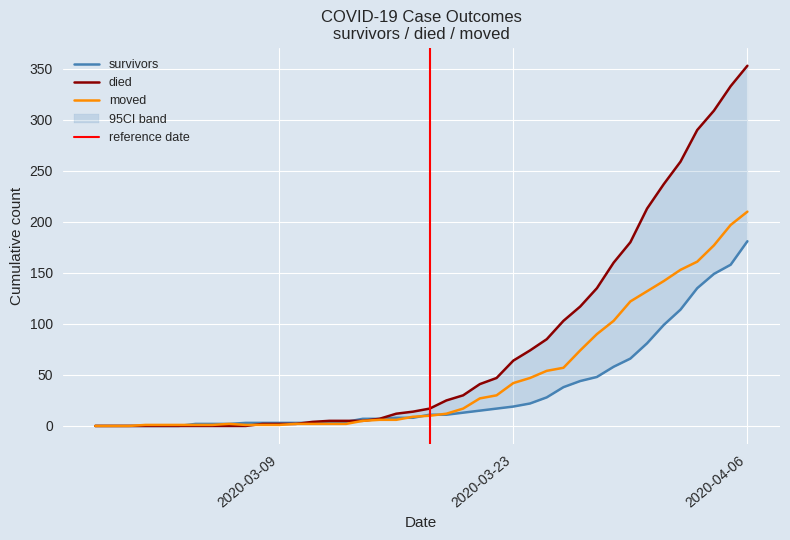

Which series changed the most between 2020-03-11 and 2020-03-25?

died